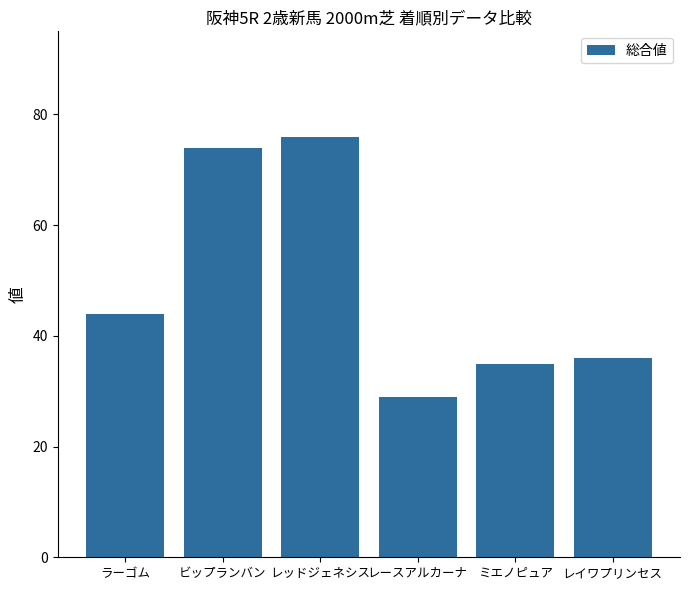

What is the smallest value displayed?

29